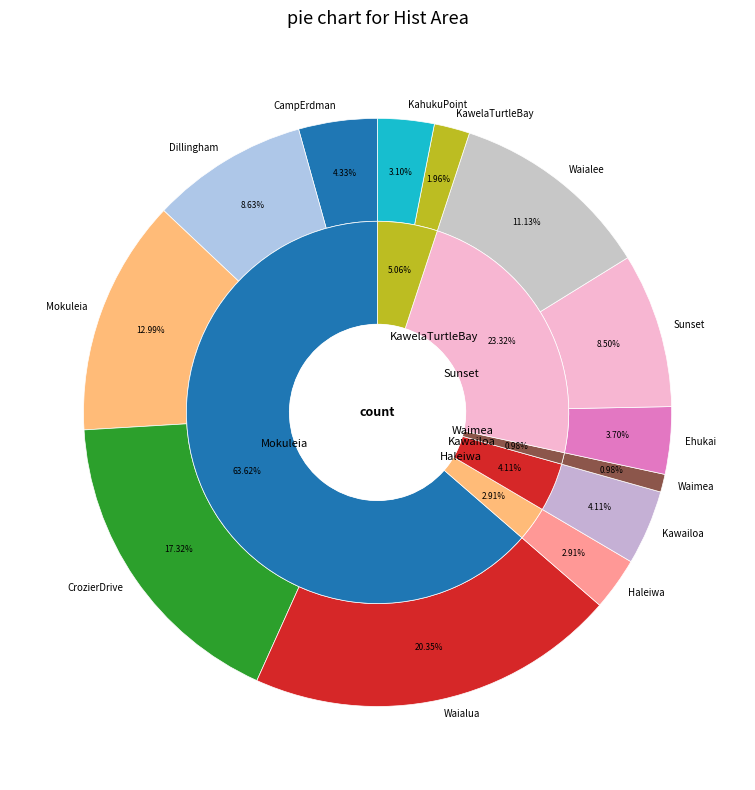

Which has a higher value, Mokuleia or KawelaTurtleBay?

Mokuleia